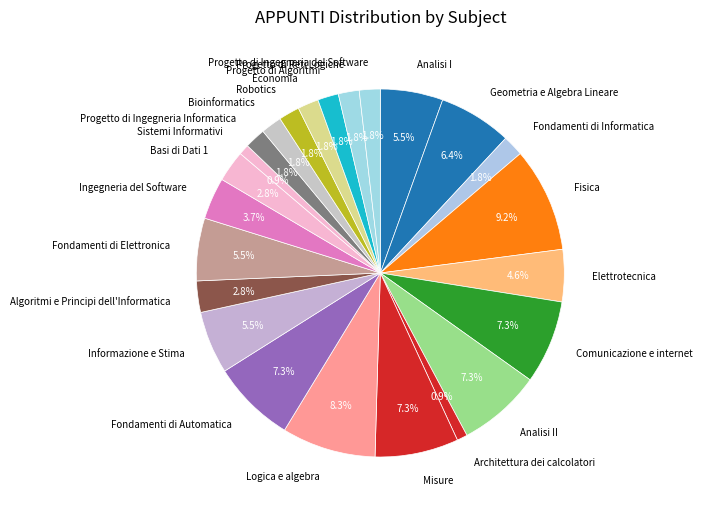

Between Fondamenti di Informatica and Analisi II, which is larger?

Analisi II